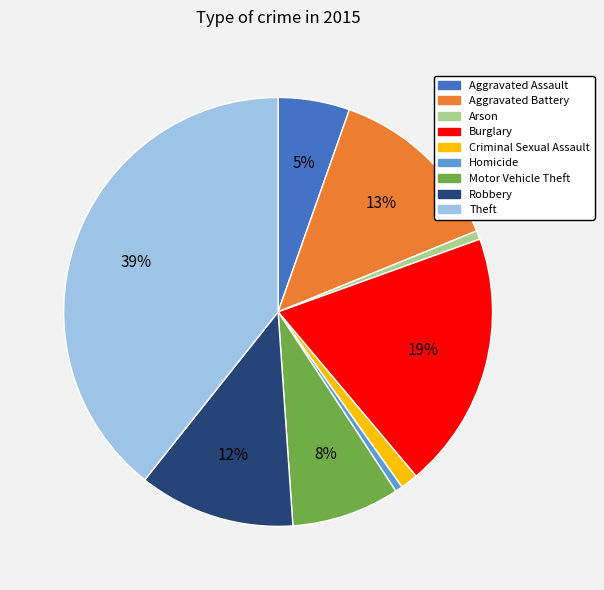

Is the sum of Robbery and Aggravated Assault greater than half?

No